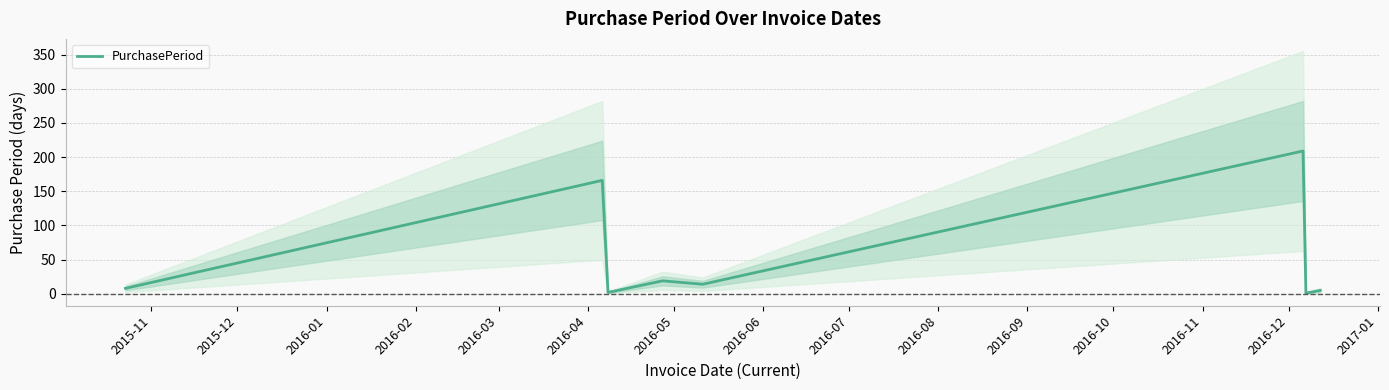

What is the difference between the maximum and minimum values?

208